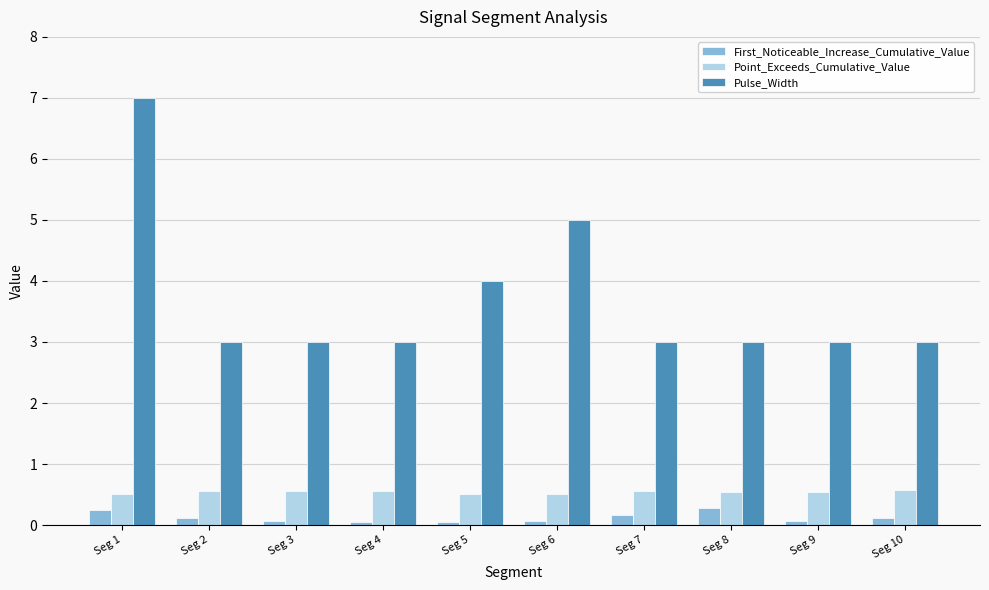

Is it true that First_Noticeable_Increase_Cumulative_Value equals 0.1 at Seg 9?

True